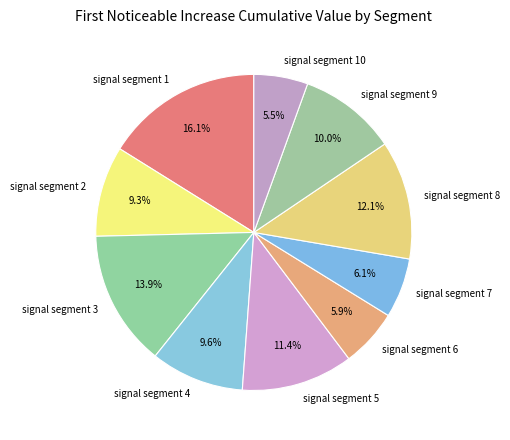

To the nearest percent, what is the average slice percentage?

10%